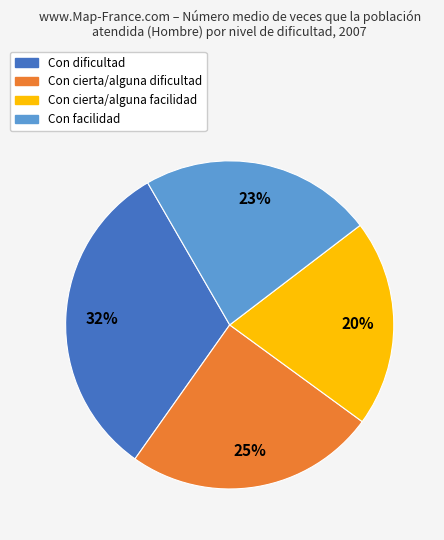

To the nearest percent, what is the average slice percentage?

25%